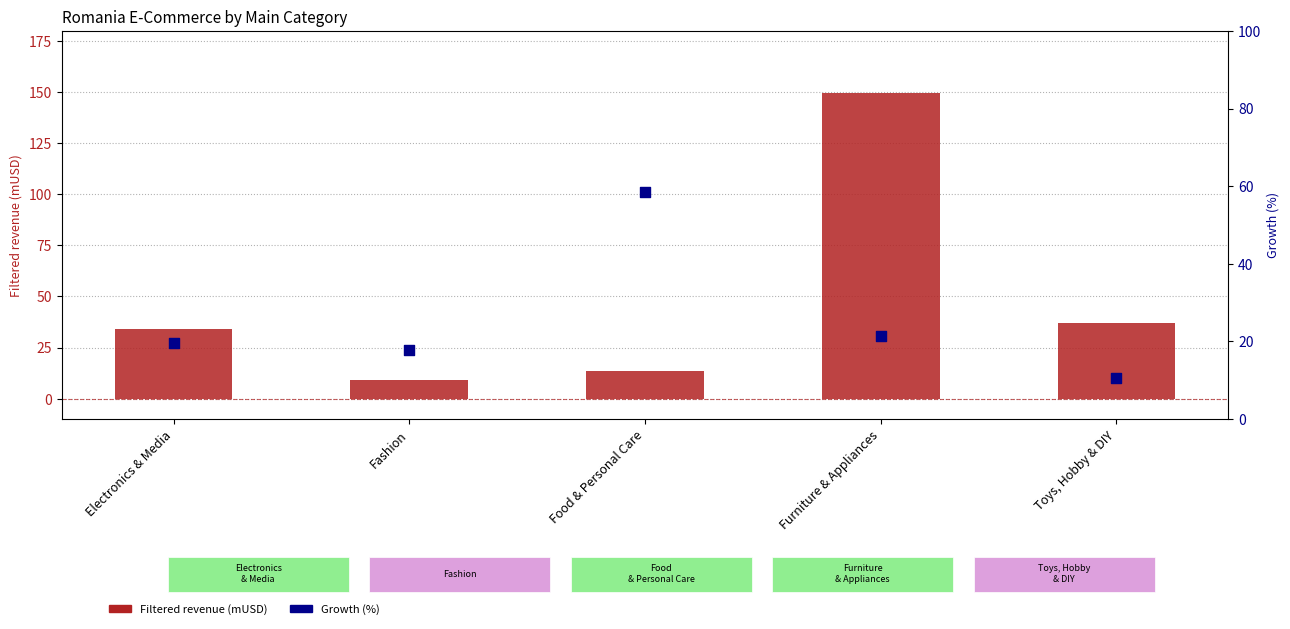

Which series reaches the minimum Y coordinate?

Filtered revenue (mUSD)